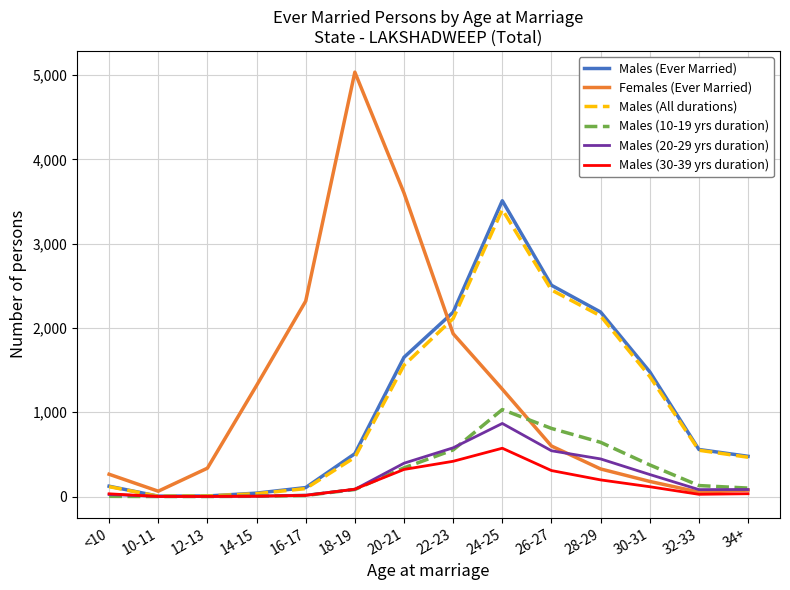

What is the total value across all series at 22-23?

7780